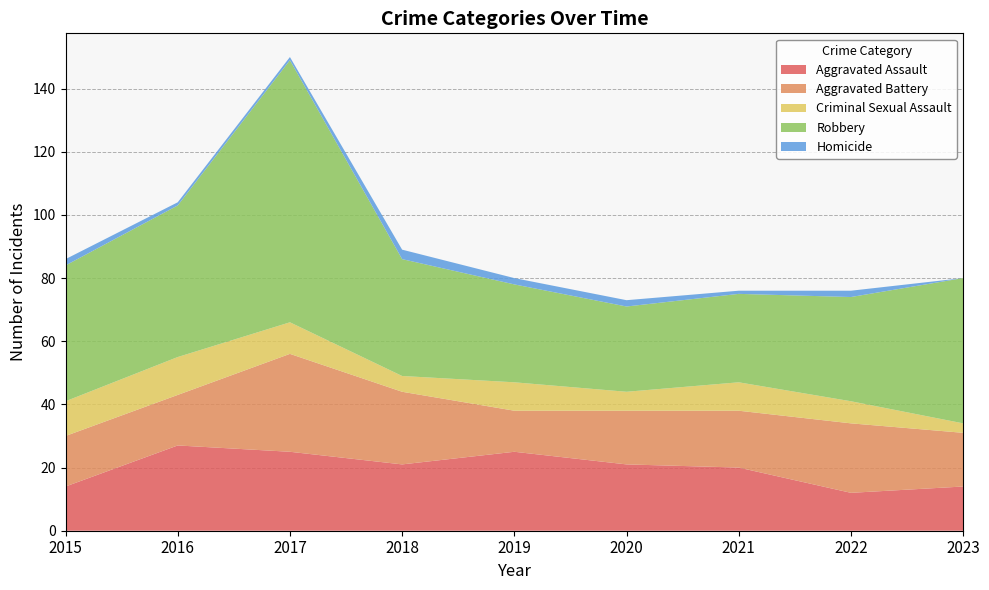

Reading left to right, extract all data points from this chart.

Aggravated Assault: 14	27	25	21	25	21	20	12	14
Aggravated Battery: 16	16	31	23	13	17	18	22	17
Criminal Sexual Assault: 11	12	10	5	9	6	9	7	3
Robbery: 43	48	83	37	31	27	28	33	46
Homicide: 2	1	1	3	2	2	1	2	0